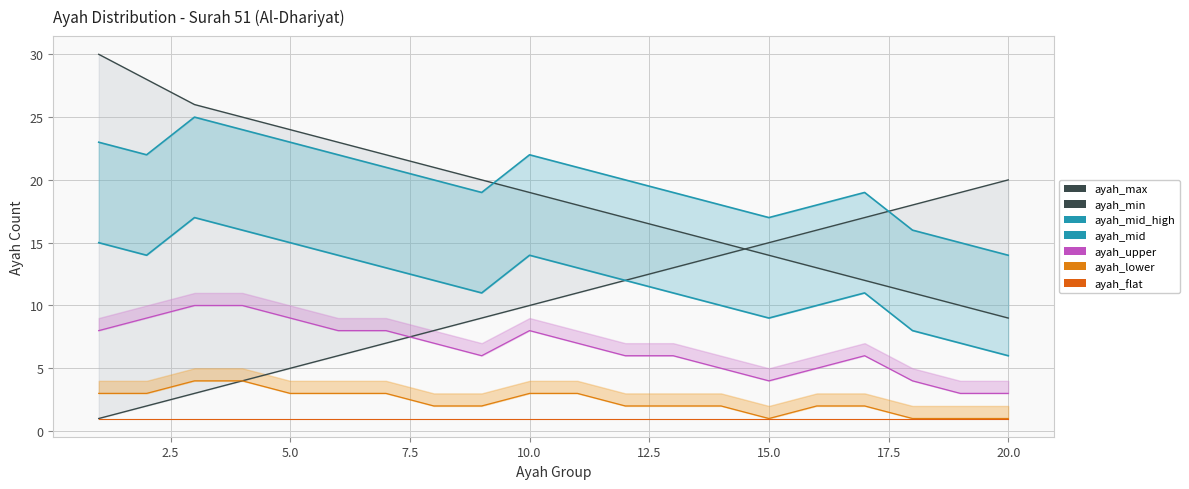

What is the difference between the second highest and second lowest values in the ayah_upper series?

7